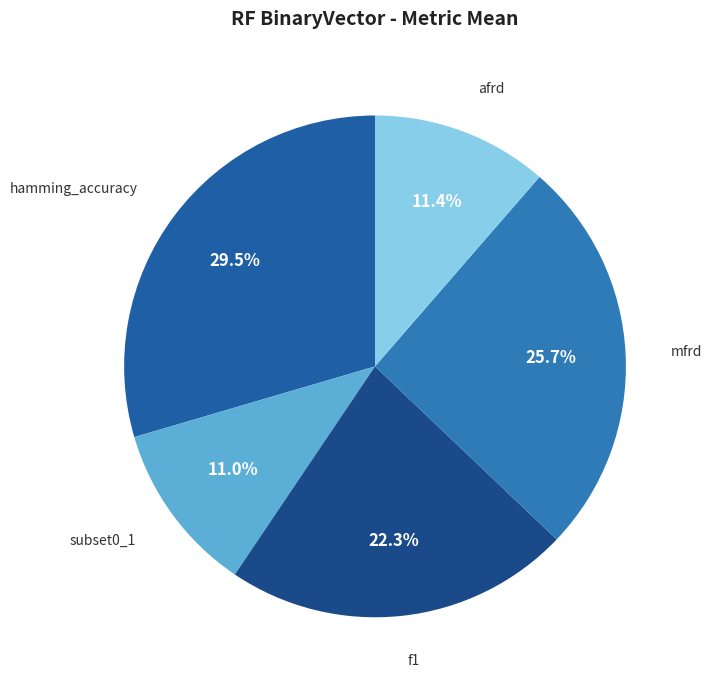

To the nearest percent, what portion does afrd represent?

11%